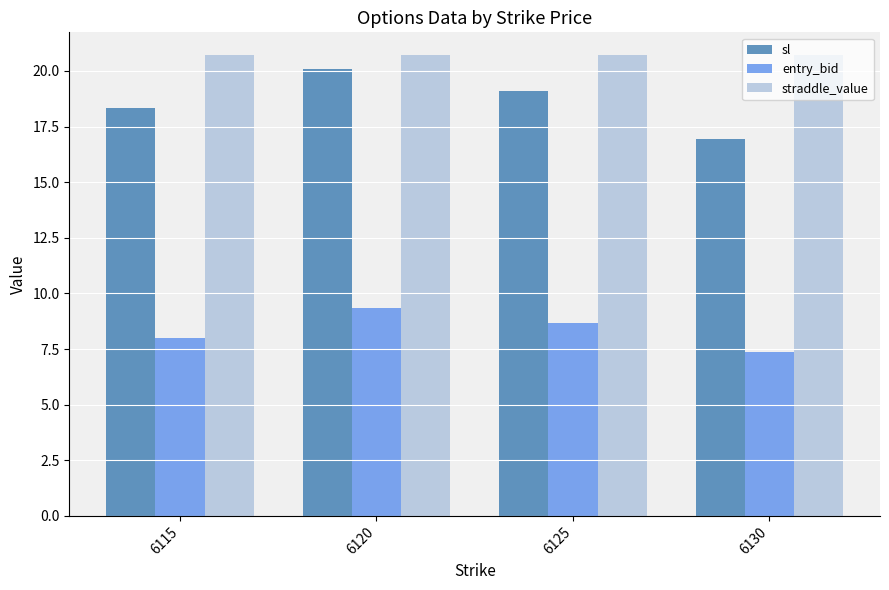

Which series has the widest spread of values?

sl